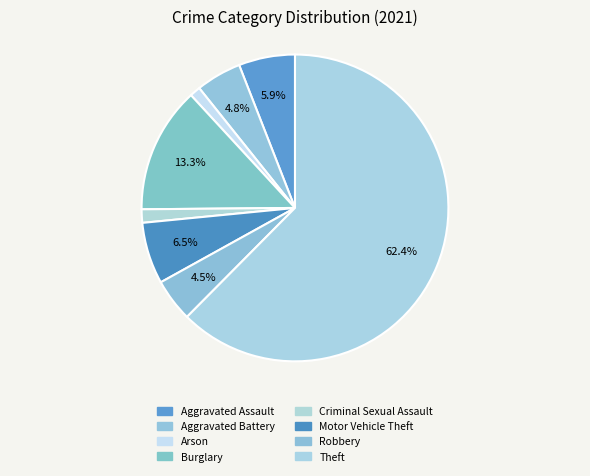

How many slices are in this pie chart?

8